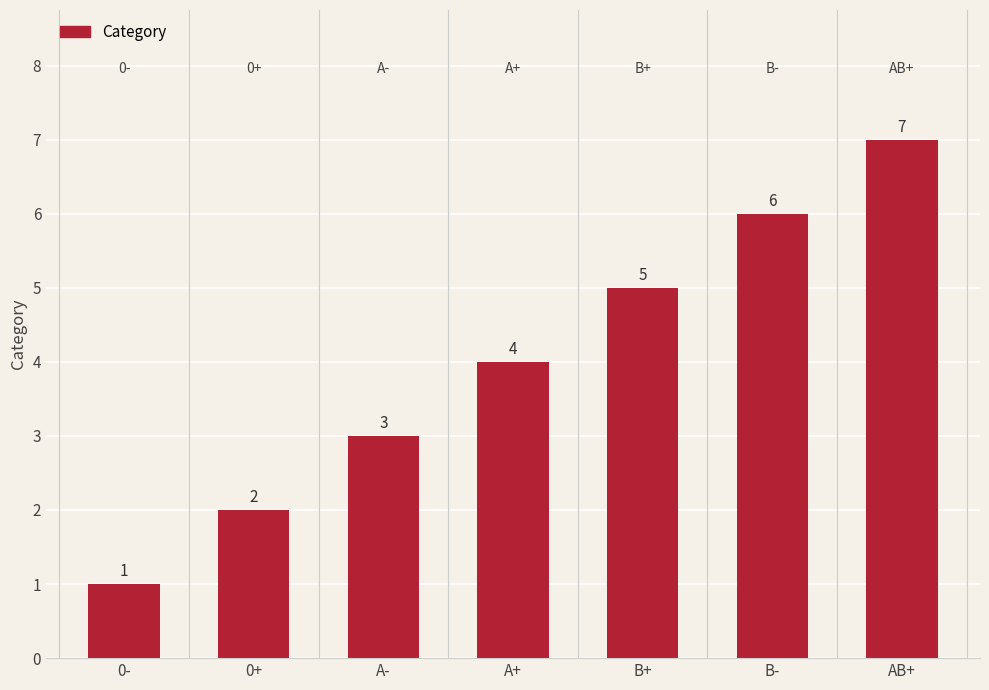

What is the value of the 2nd bar from the left?

2